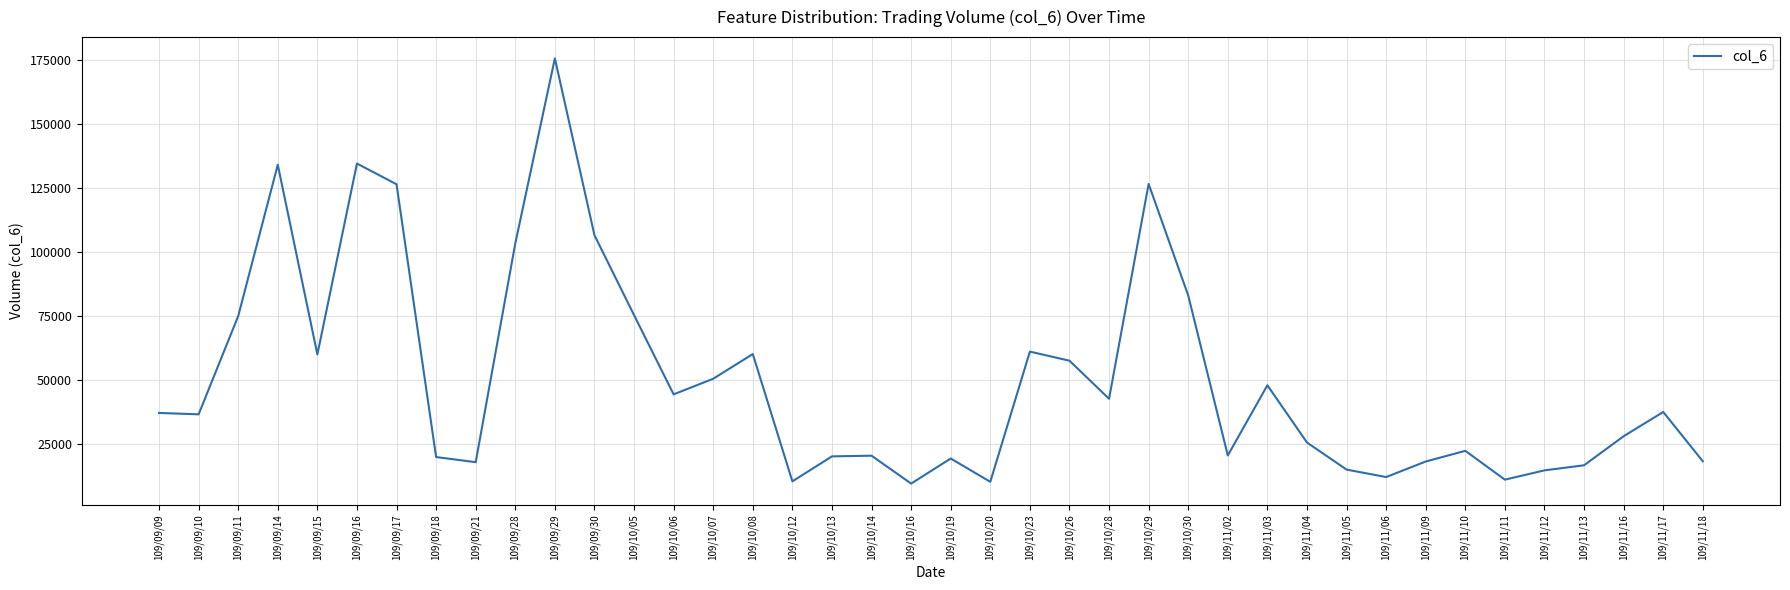

What is the change in value from 109/10/14 to 109/11/16?

+7600